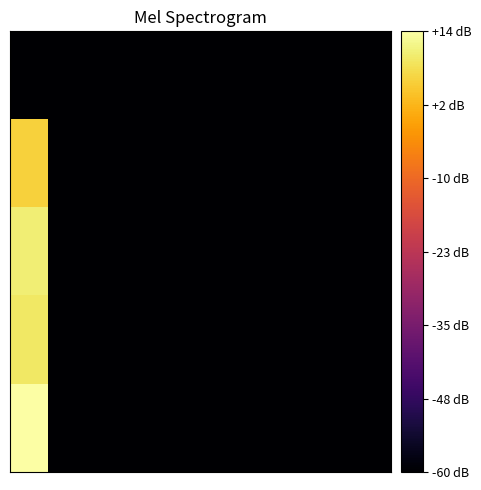

Reading left to right, list all the values displayed in this chart.

row_0: -60.0	-60.0	-60.0	-60.0	-60.0	-60.0	-60.0	-60.0	-60.0	-60.0
row_1: 6.1	-60.0	-60.0	-60.0	-60.0	-60.0	-60.0	-60.0	-60.0	-60.0
row_2: 10.9	-60.0	-60.0	-60.0	-60.0	-60.0	-60.0	-60.0	-60.0	-60.0
row_3: 9.6	-60.0	-60.0	-60.0	-60.0	-60.0	-60.0	-60.0	-60.0	-60.0
row_4: 14.4	-60.0	-60.0	-60.0	-60.0	-60.0	-60.0	-60.0	-60.0	-60.0